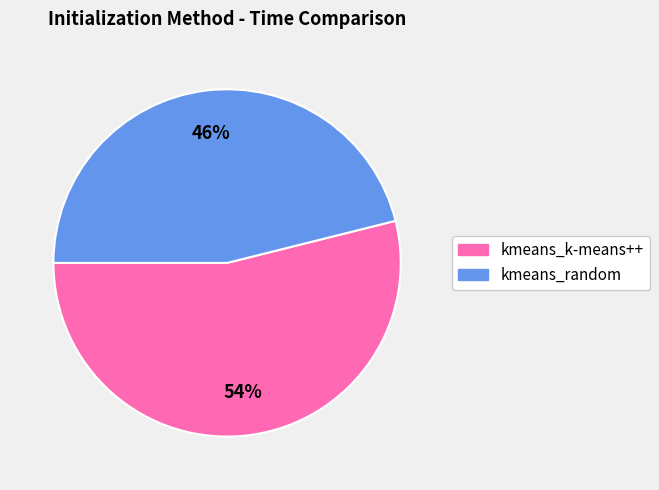

The kmeans_k-means++ slice represents 46% of the pie. True or false?

False